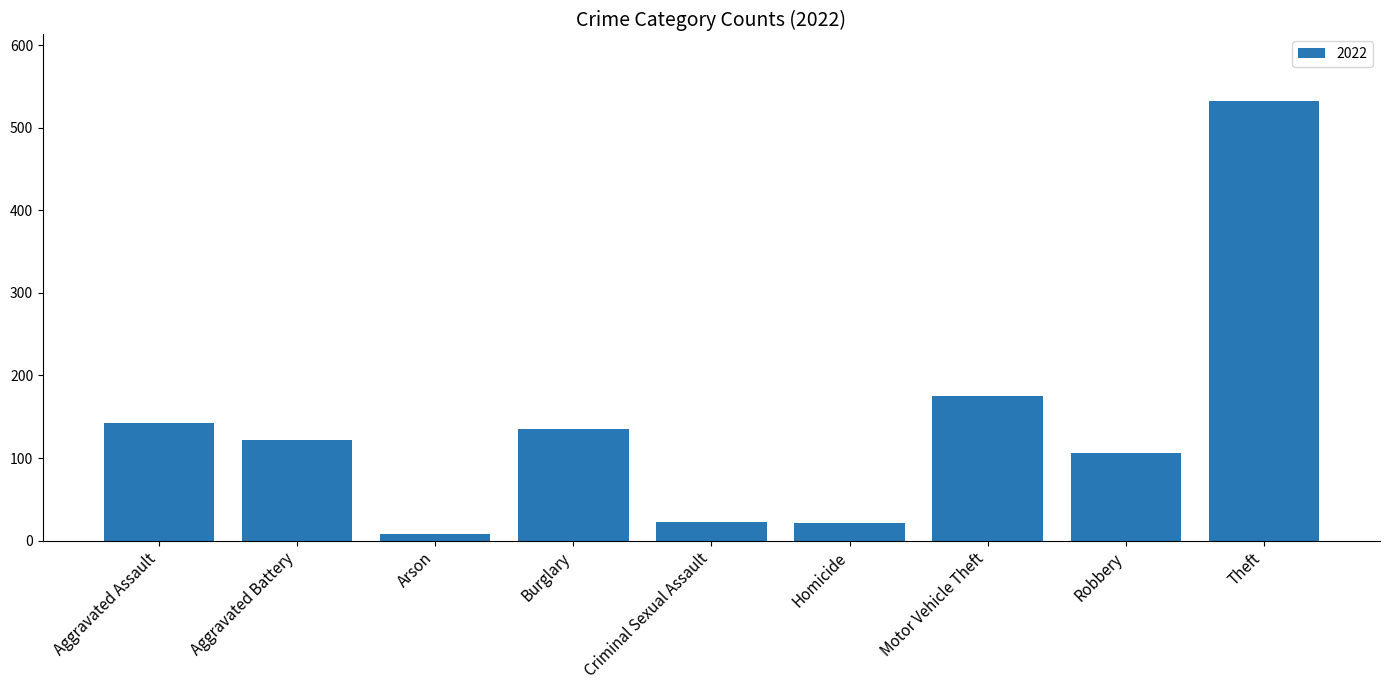

Between Aggravated Battery and Homicide, which is larger?

Aggravated Battery